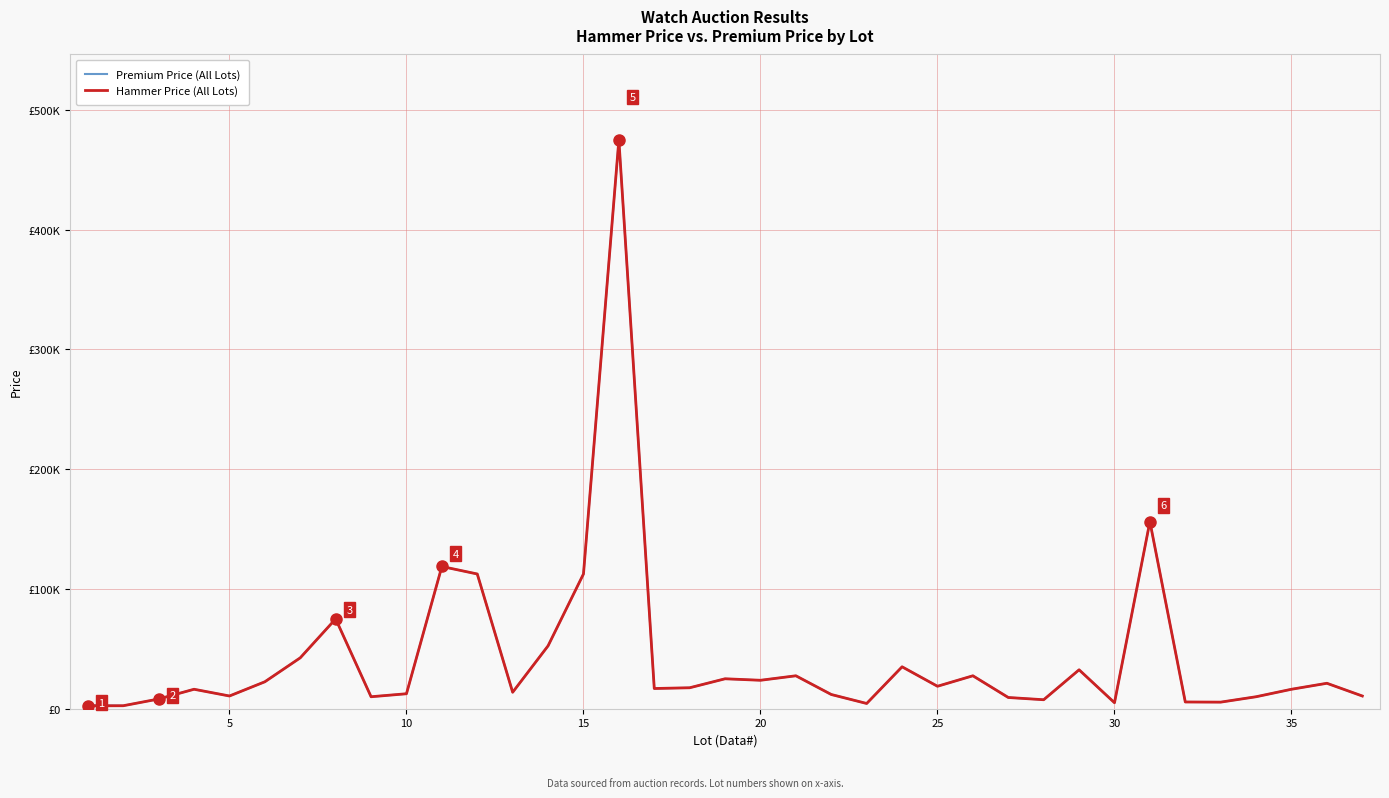

True or false: Hammer Price (All Lots) and Premium Price (All Lots) intersect in this chart.

False